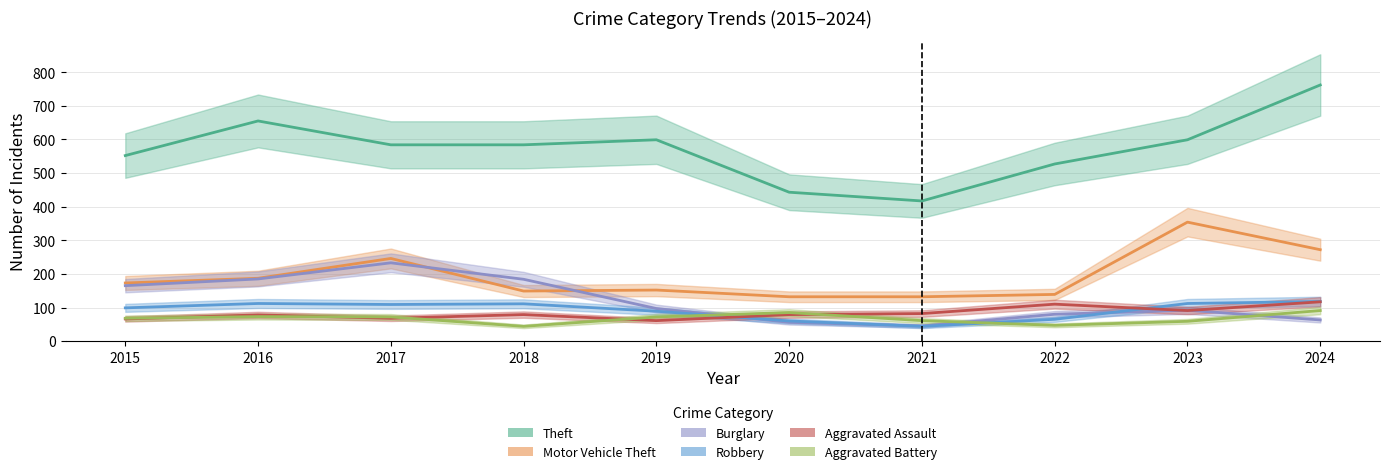

What is the average value of the Burglary series?

120